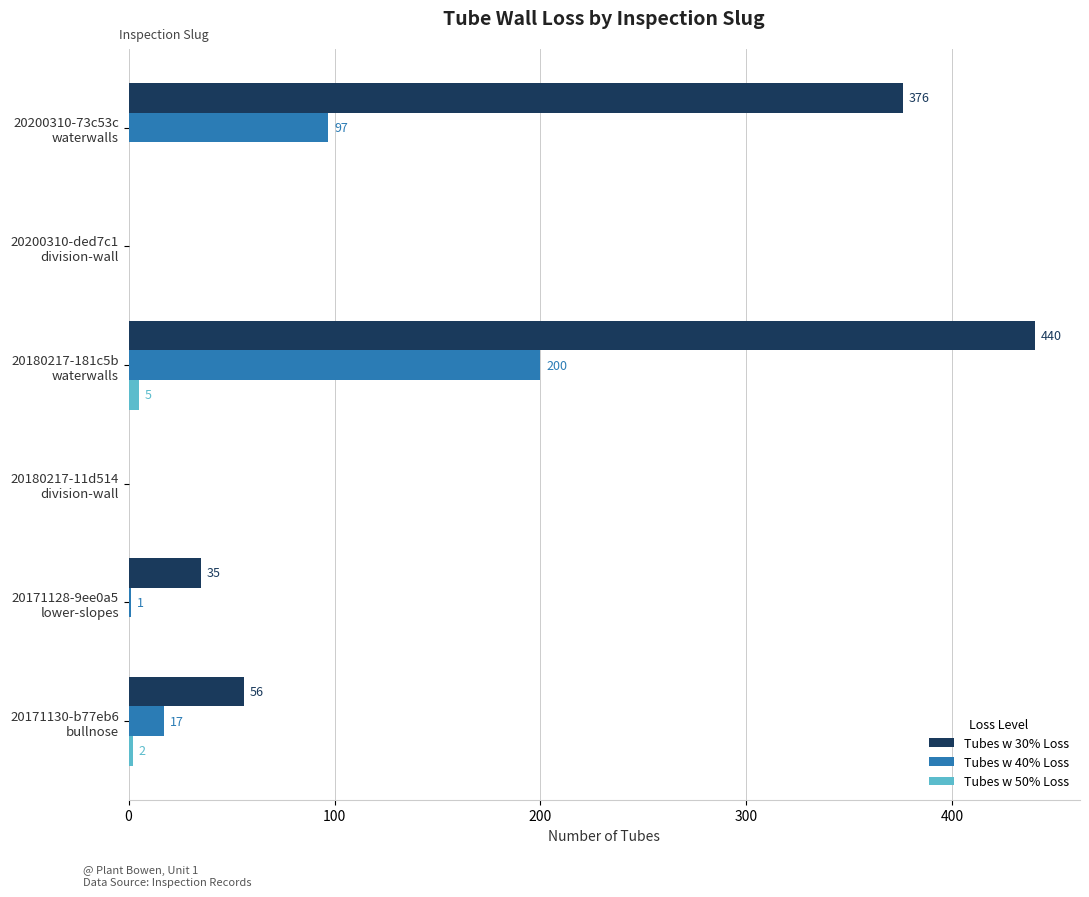

How many Tubes w 50% Loss values are between 0 and 2?

5